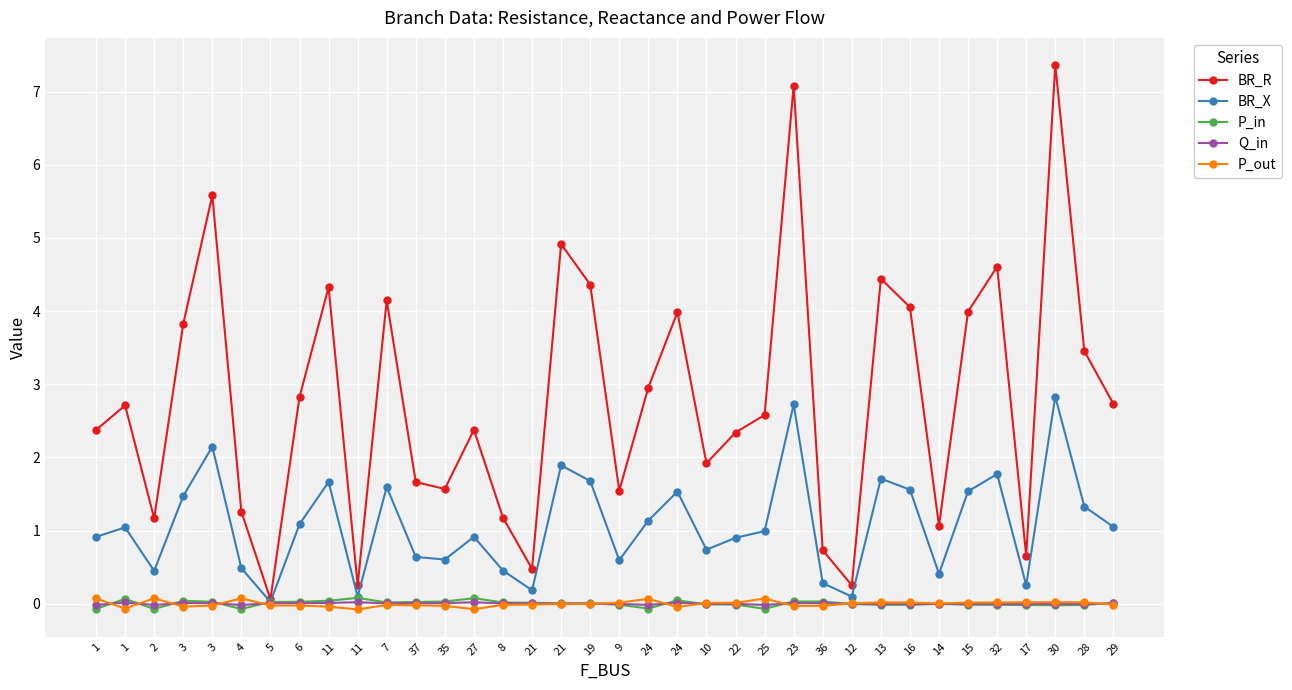

How many lines are shown in the chart?

5